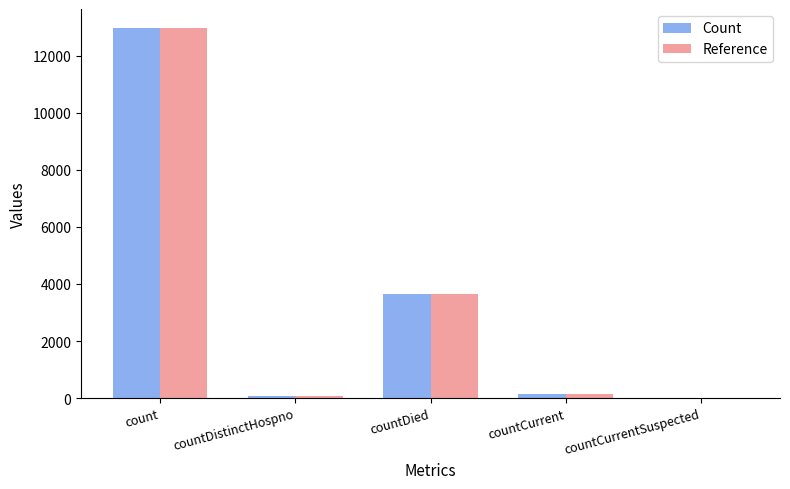

Where is Reference nearest to the value 6495?

countDied